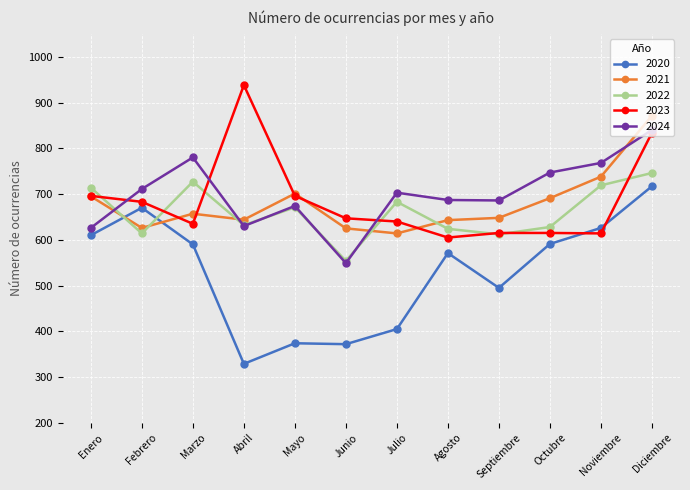

What is the sum of all 2023 values?

8218